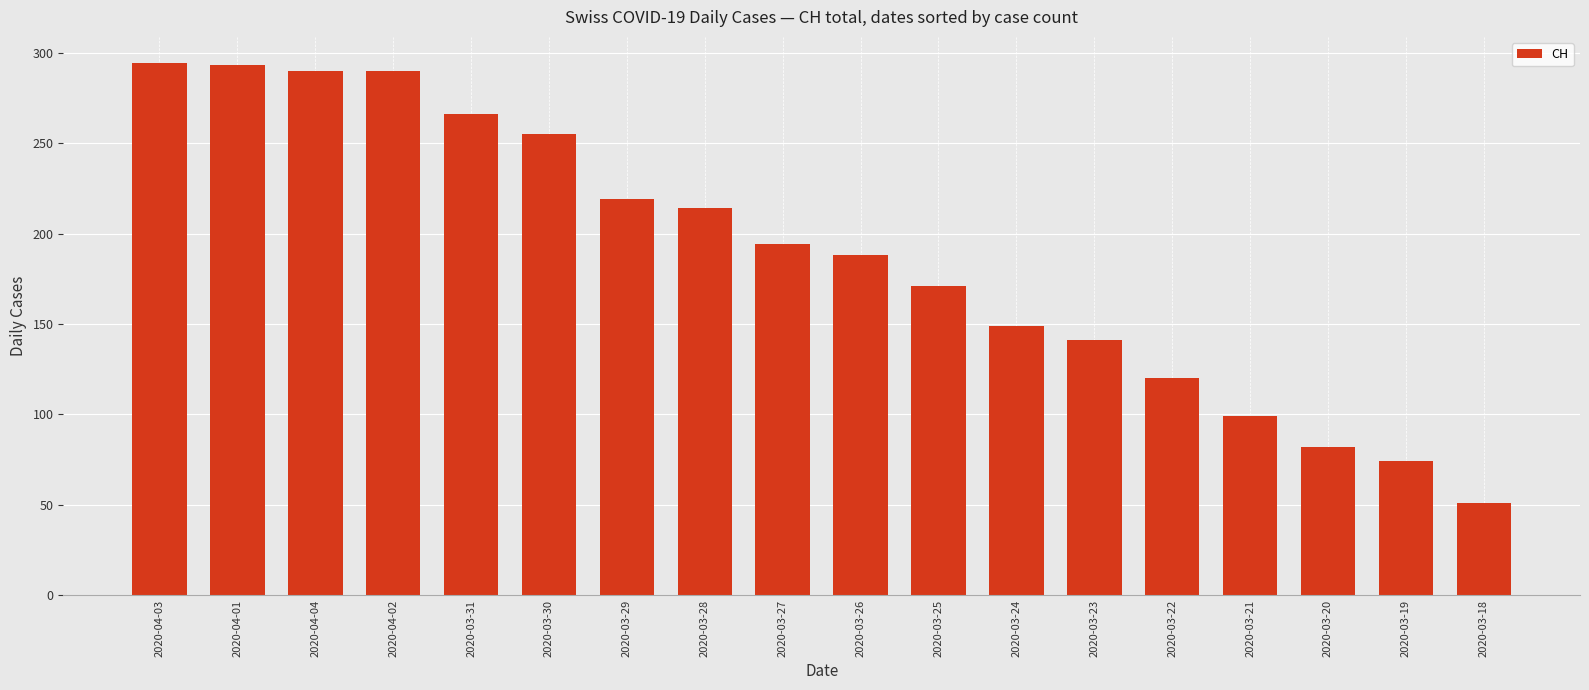

The chart shows a value of 278 at 2020-03-27. True or false?

False